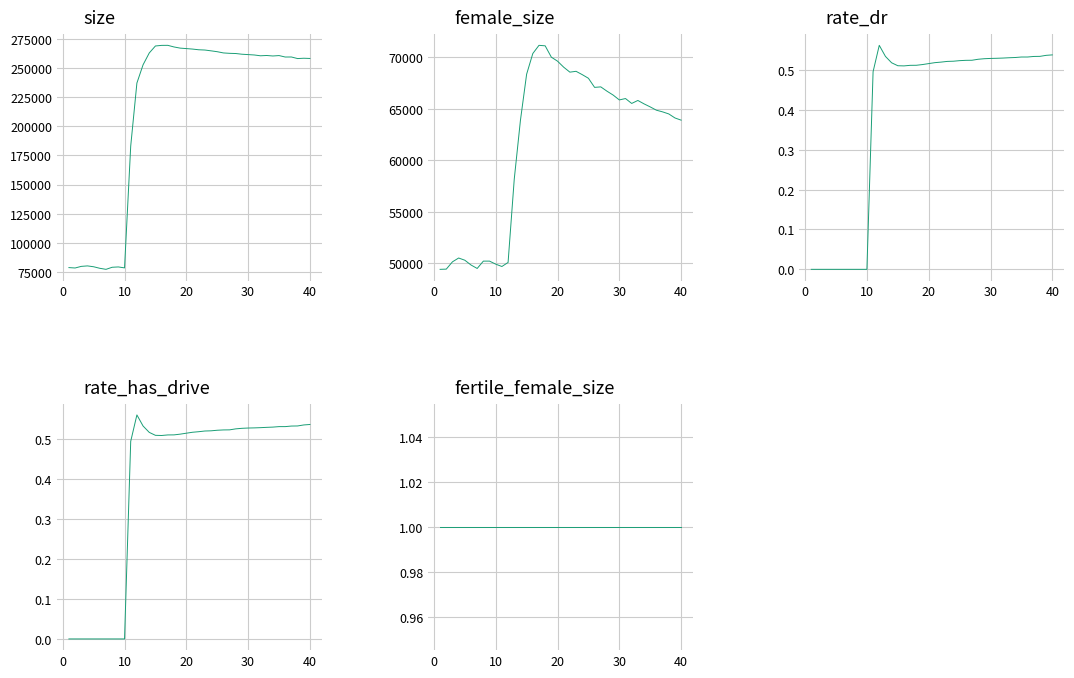

What is the value of the fertile_female_size point at the 1st from the left?

1.0